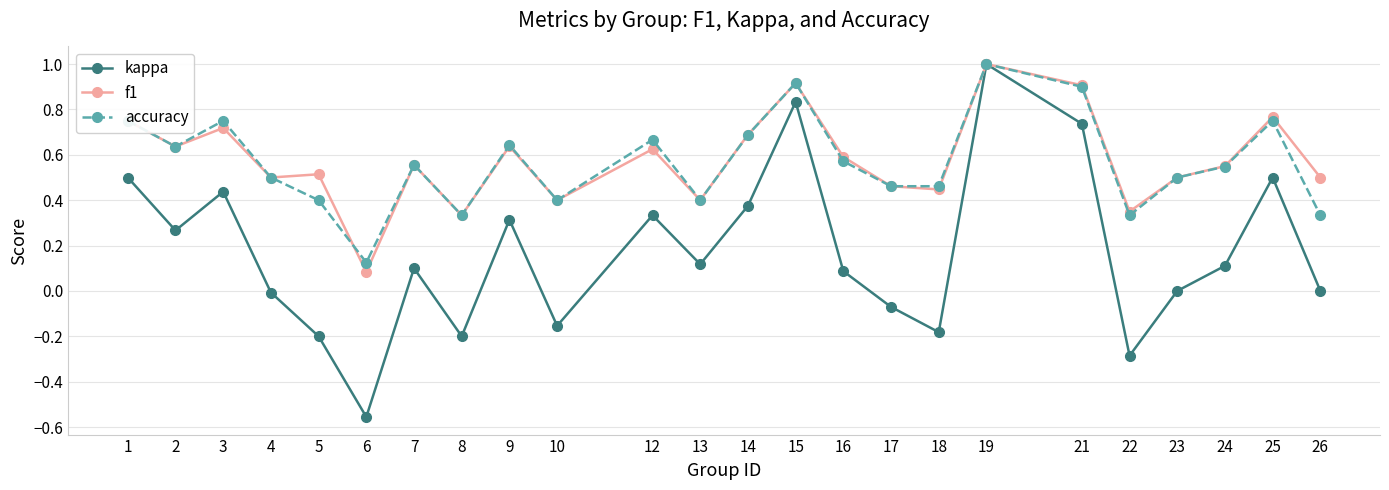

What is the difference between the maximum and minimum values in the accuracy series?

0.9